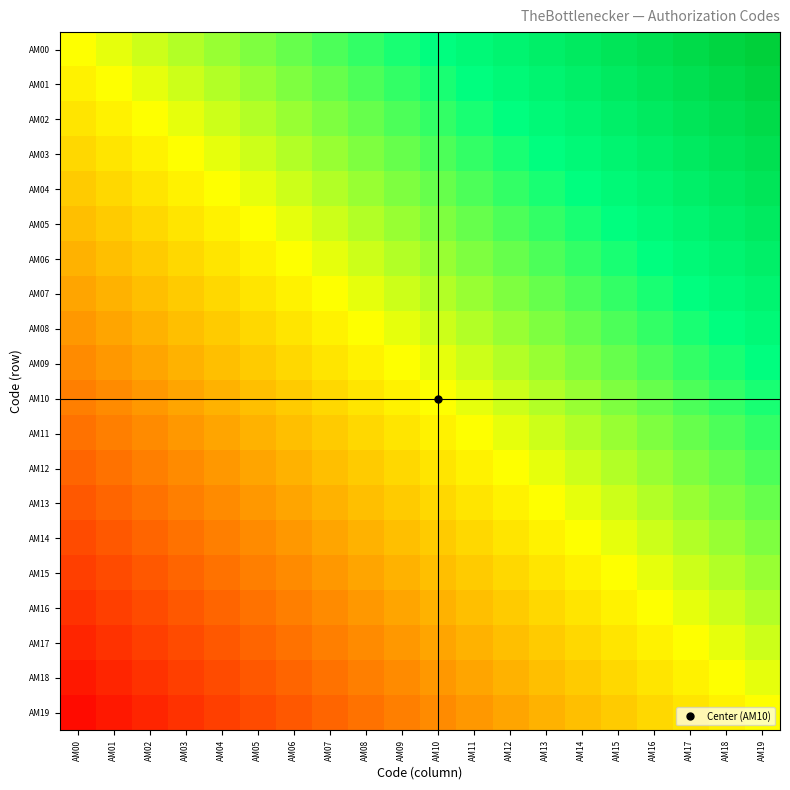

Rank the series by their maximum value, from lowest to highest.

AM19, AM18, AM17, AM16, AM15, AM14, AM13, AM12, AM11, AM10, AM09, AM08, AM07, AM06, AM05, AM04, AM03, AM02, AM01, AM00